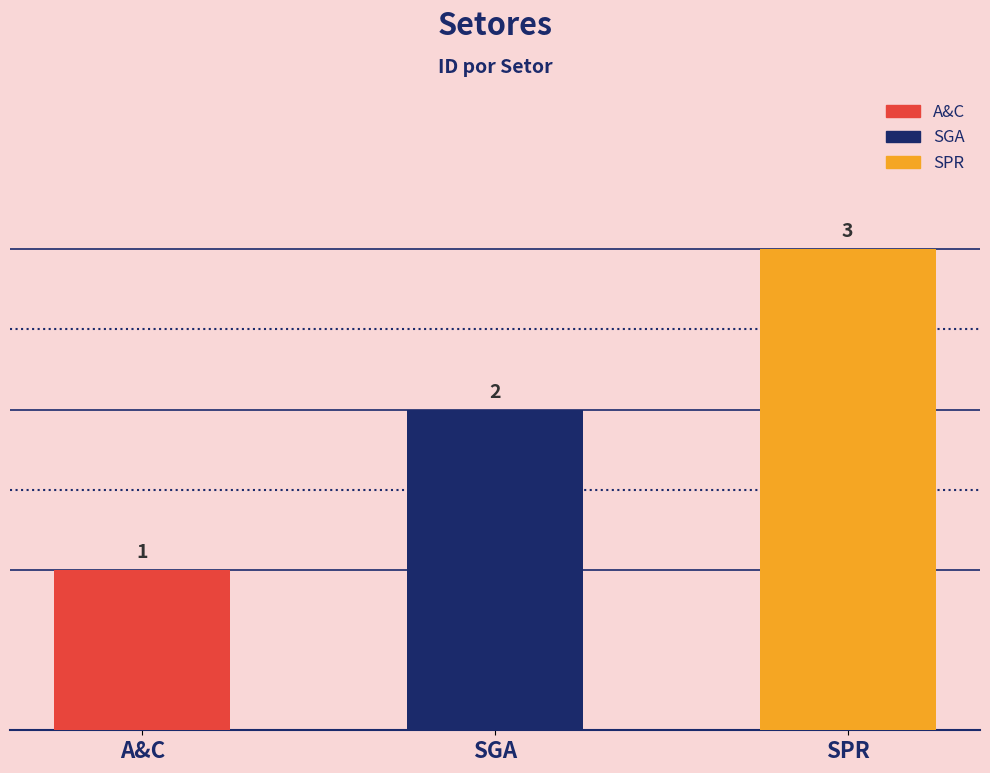

Reading left to right, transcribe all the data shown in this chart.

1	2	3